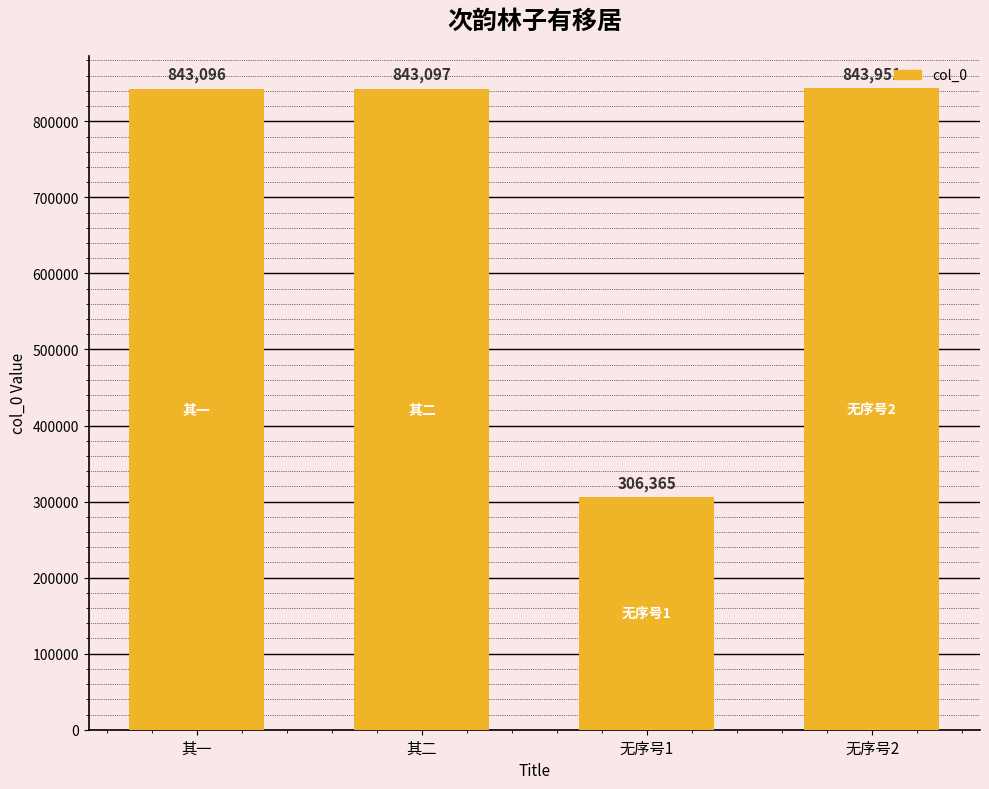

Reading left to right, what are all the values shown in this chart?

其一=843096	其二=843097	无序号1=306365	无序号2=843951